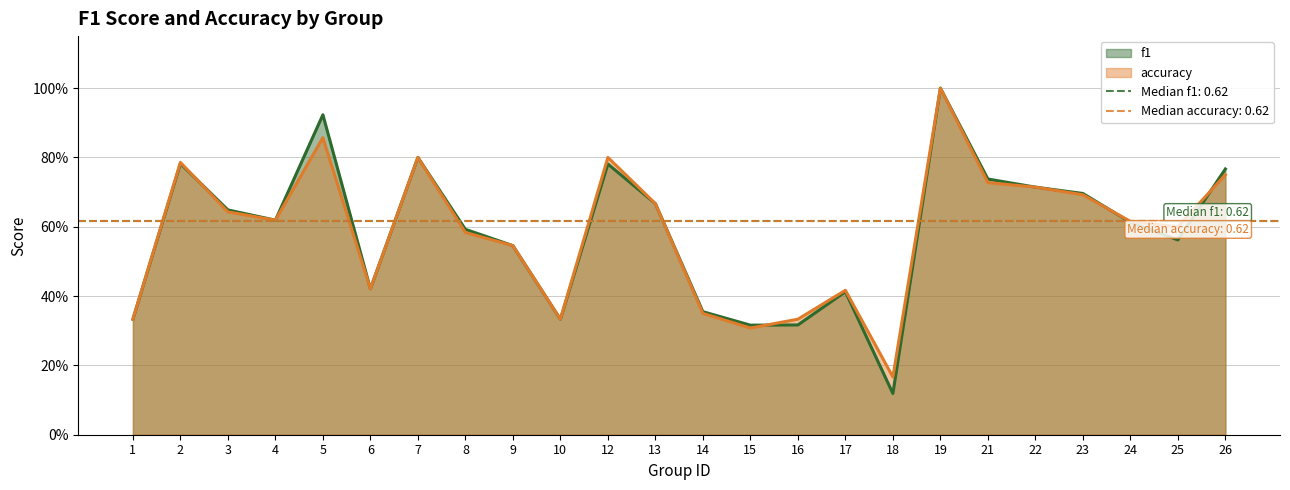

What is the total value across all series at 26?

1.5